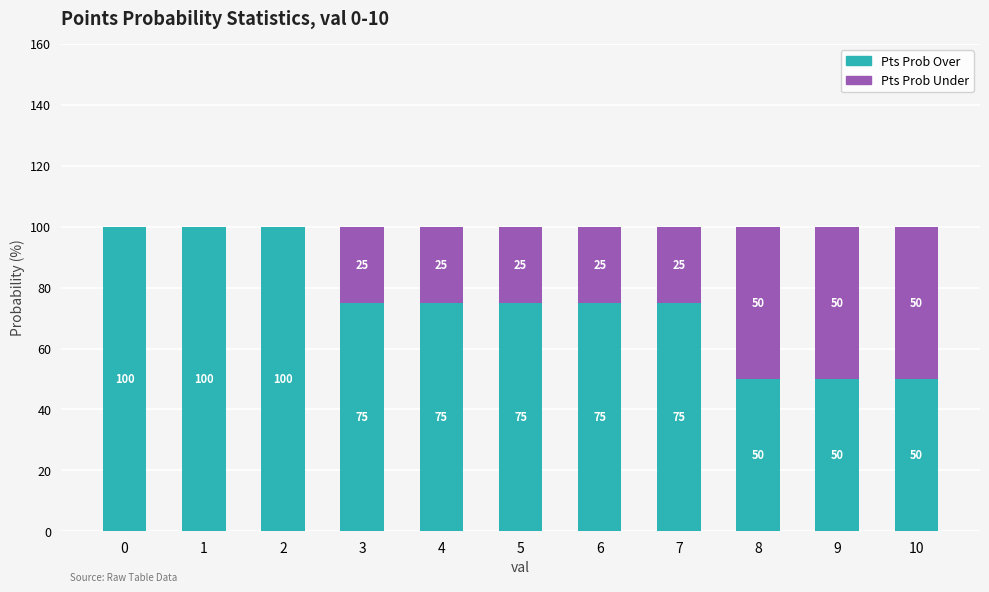

How many data points does each series have?

11